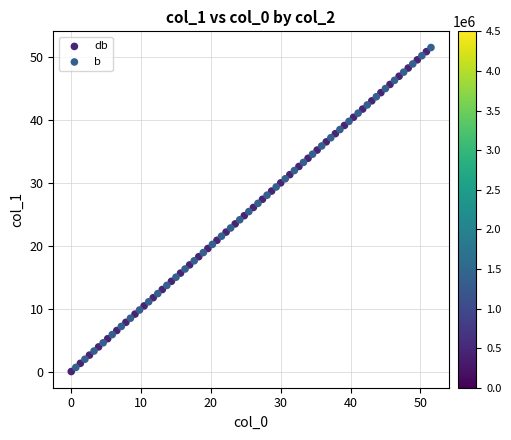

Which series reaches the maximum Y coordinate?

b